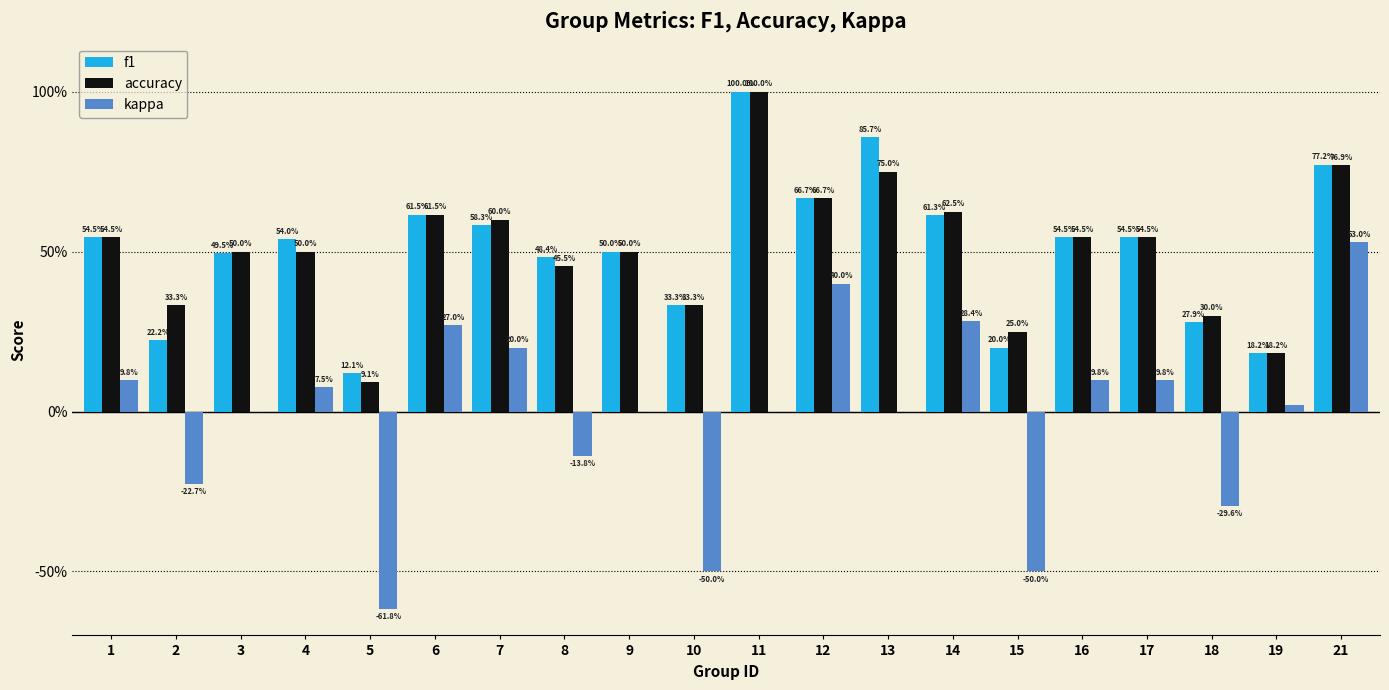

What is the total value across all series at 7?

1.4